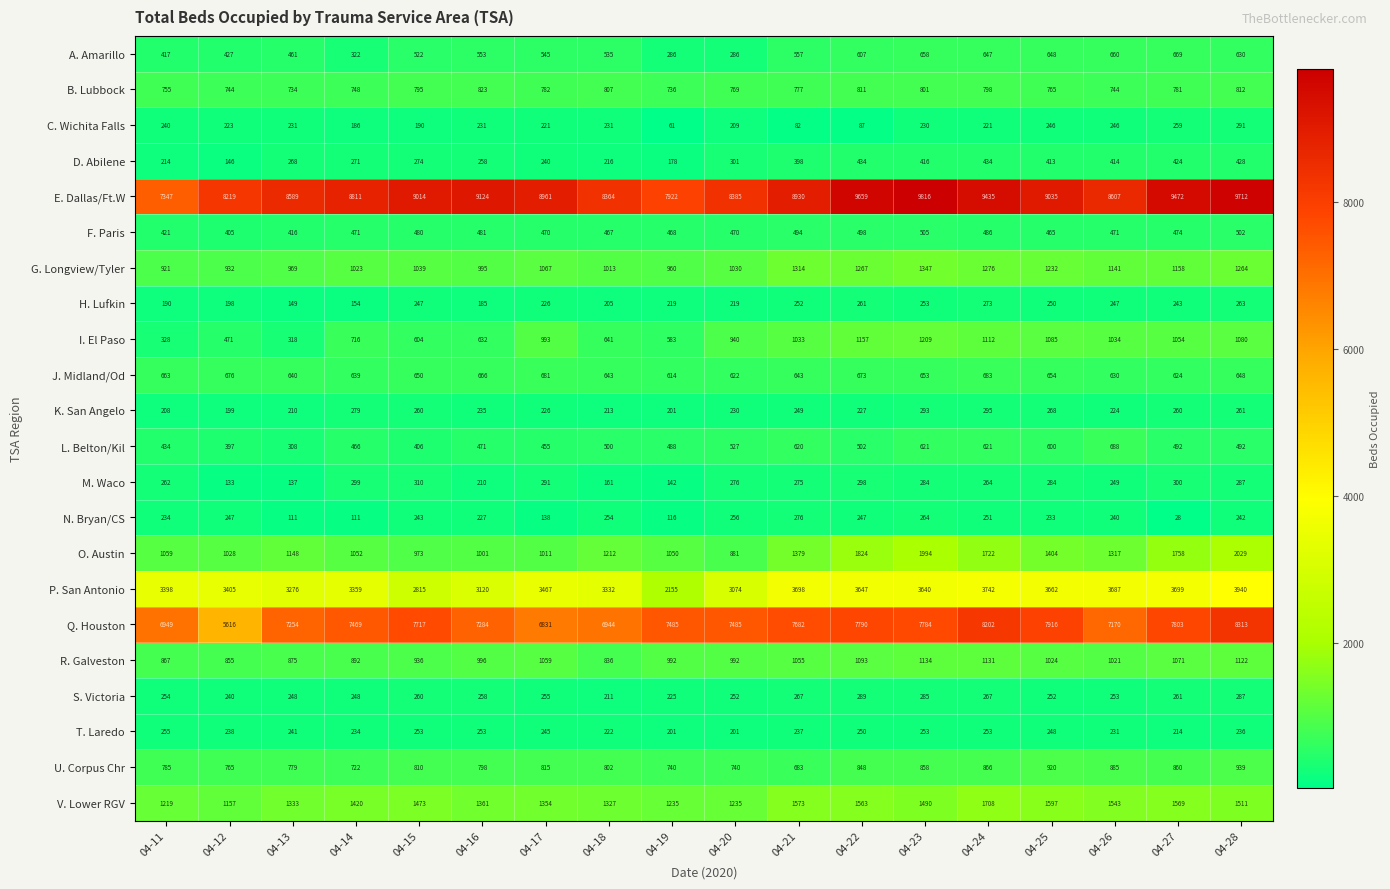

Between 04-15 and 04-28, which series saw the biggest shift?

P. San Antonio